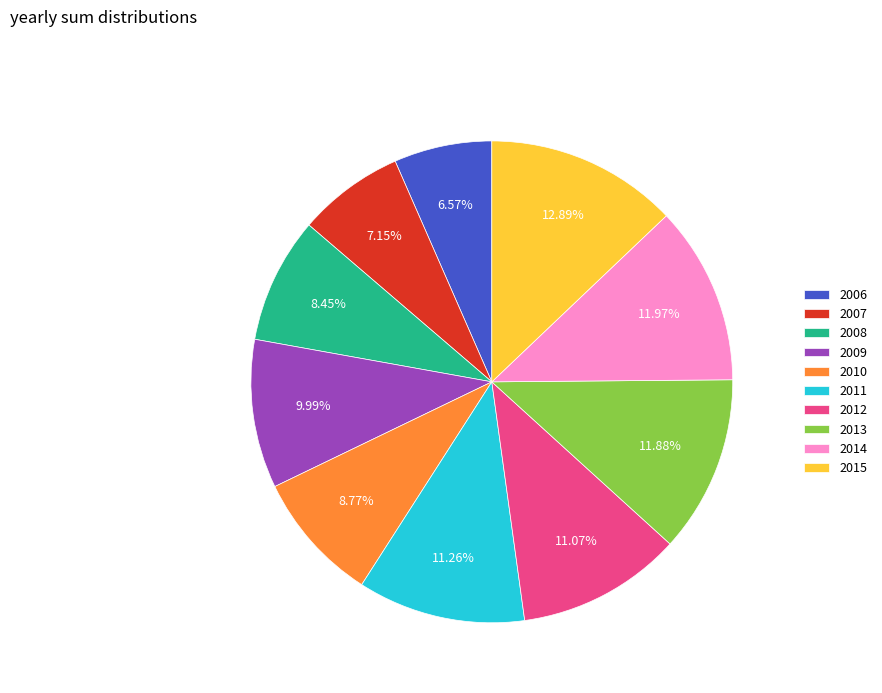

How many segments does this pie chart have?

10